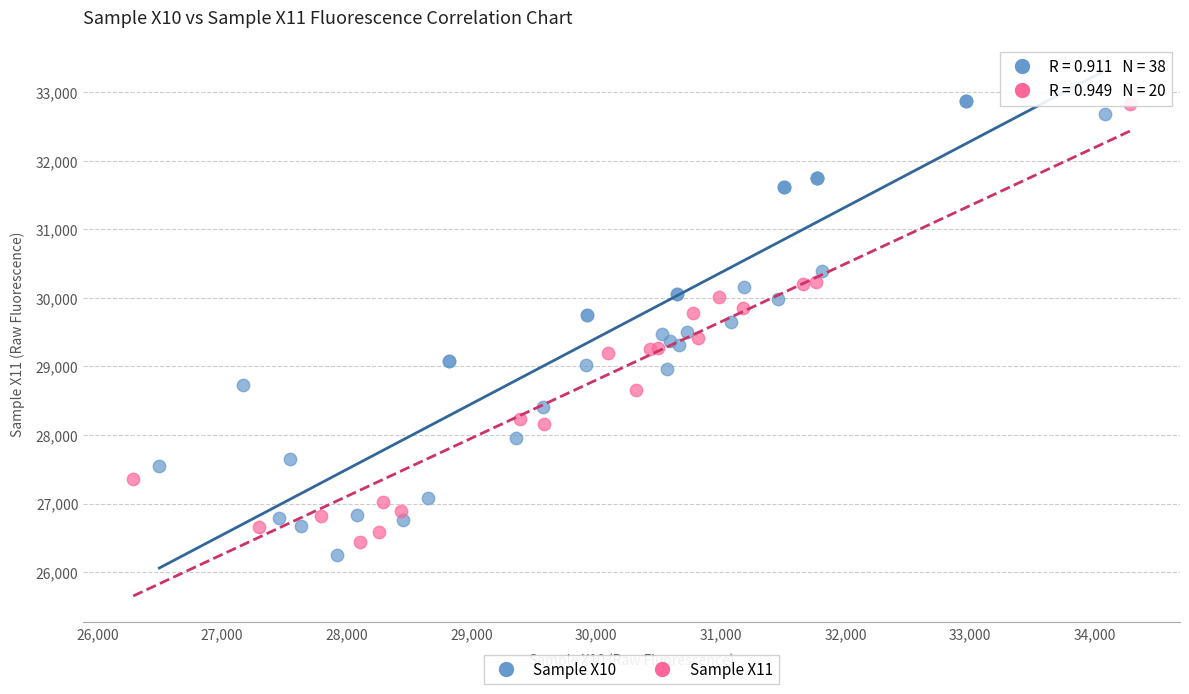

What are all the series names shown in the legend?

Sample X10, Sample X11